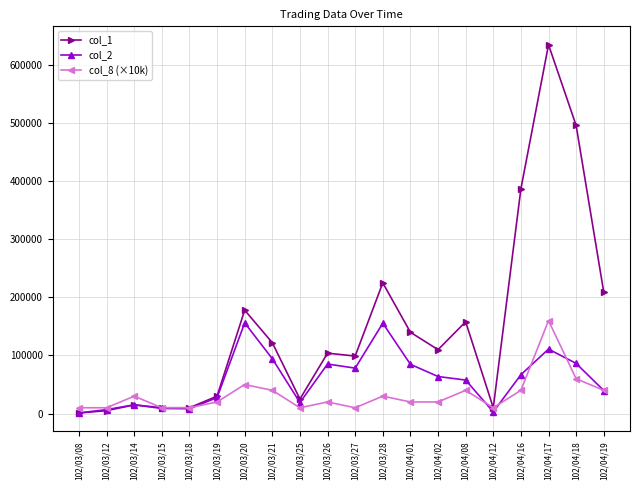

What is the sum of all col_1 values?

2969000